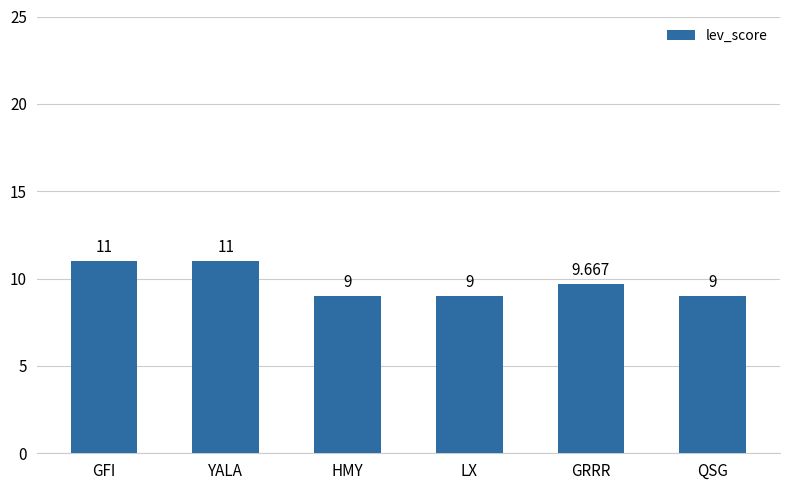

How many bars are there in total?

6